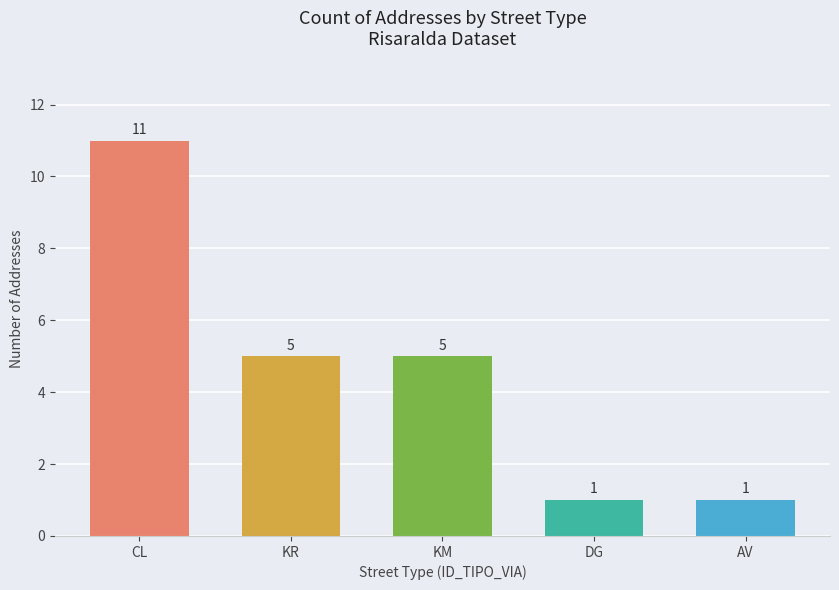

True or false: the data shows 7 at CL.

False